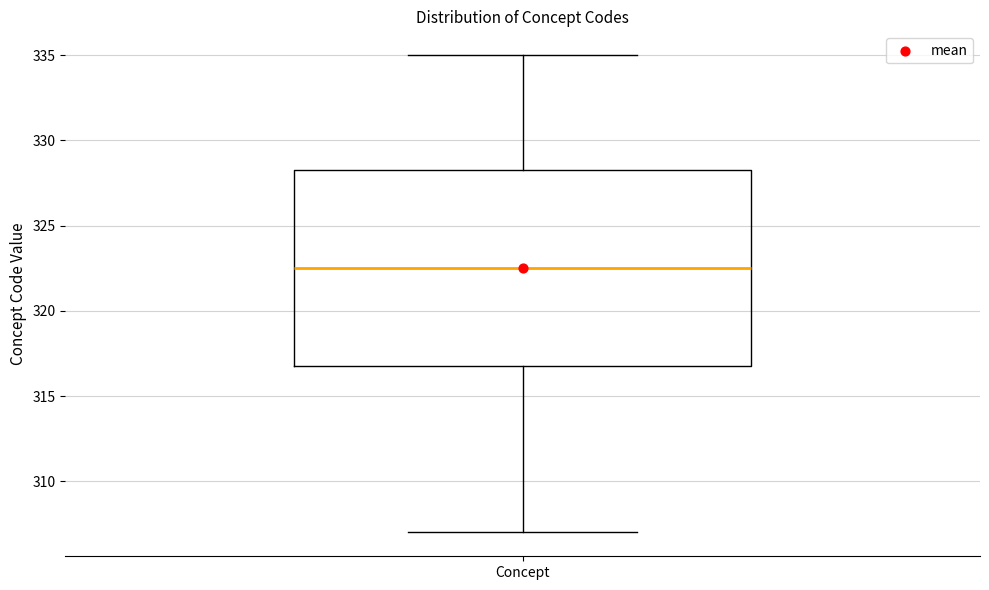

Transcribe this box plot: give where the median line is, the range the box spans, and where the two whiskers end, as read against the y-axis. The values are not printed on the chart, so give them approximately, as read against the axis.

median 322.5, box 317.0 to 328.5, whiskers 307.0 to 335.0